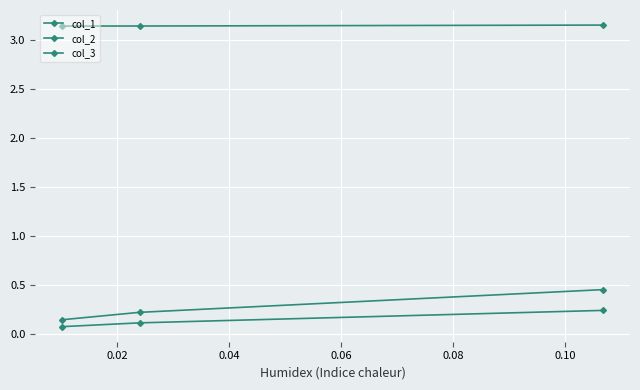

How many distinct data groups are displayed?

3